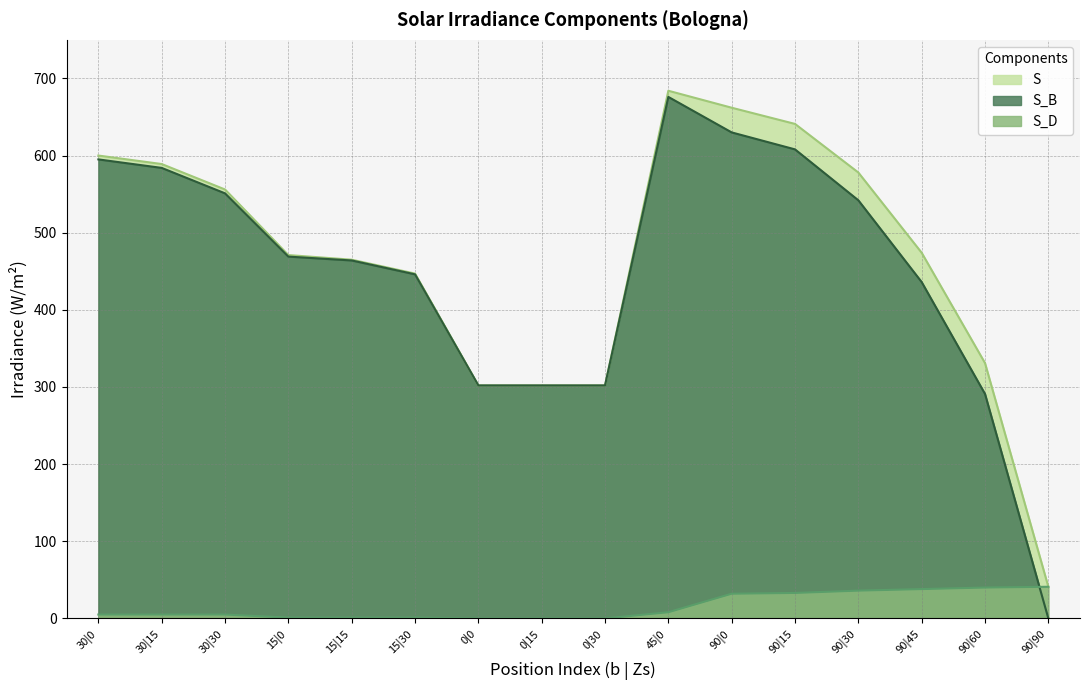

True or false: S_B has a value of 782 at 90|45.

False